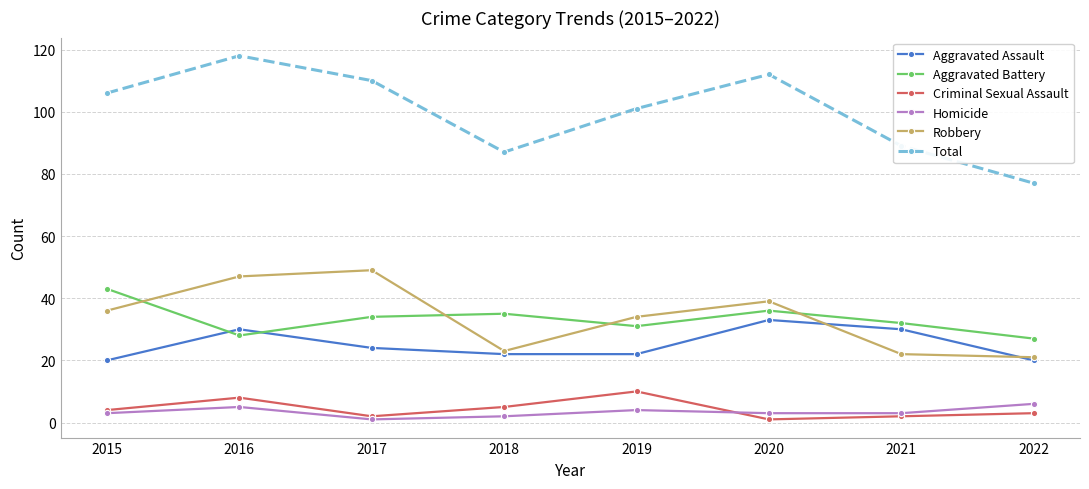

How many distinct data groups are displayed?

6